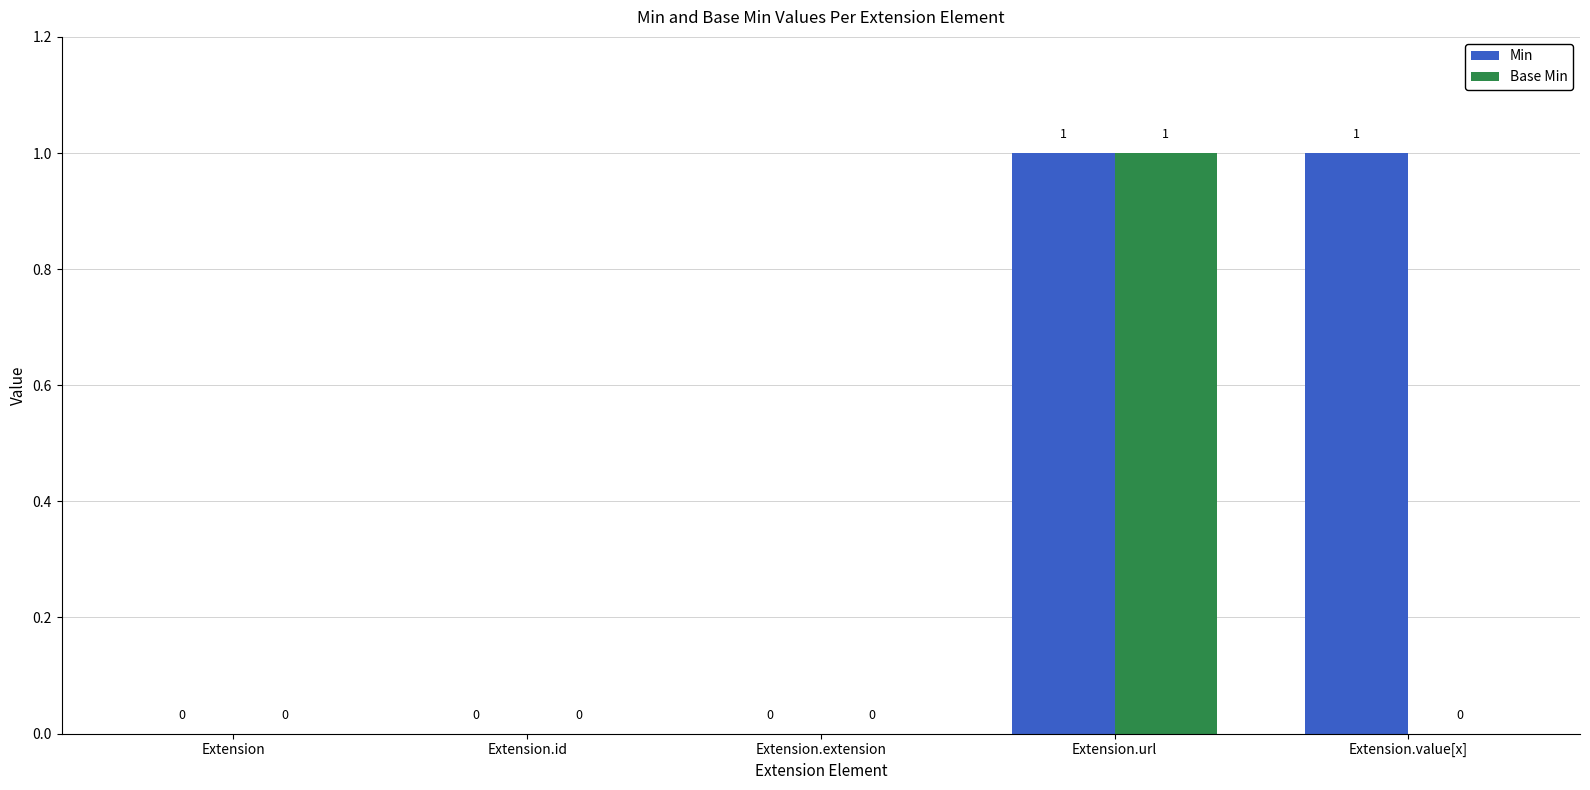

How many groups of bars are there?

5